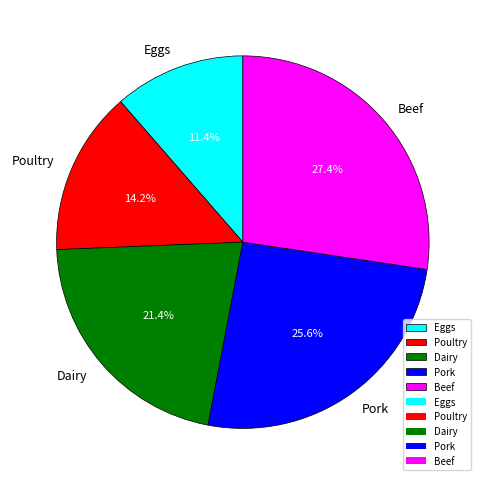

Which category has the biggest portion of the pie?

Beef